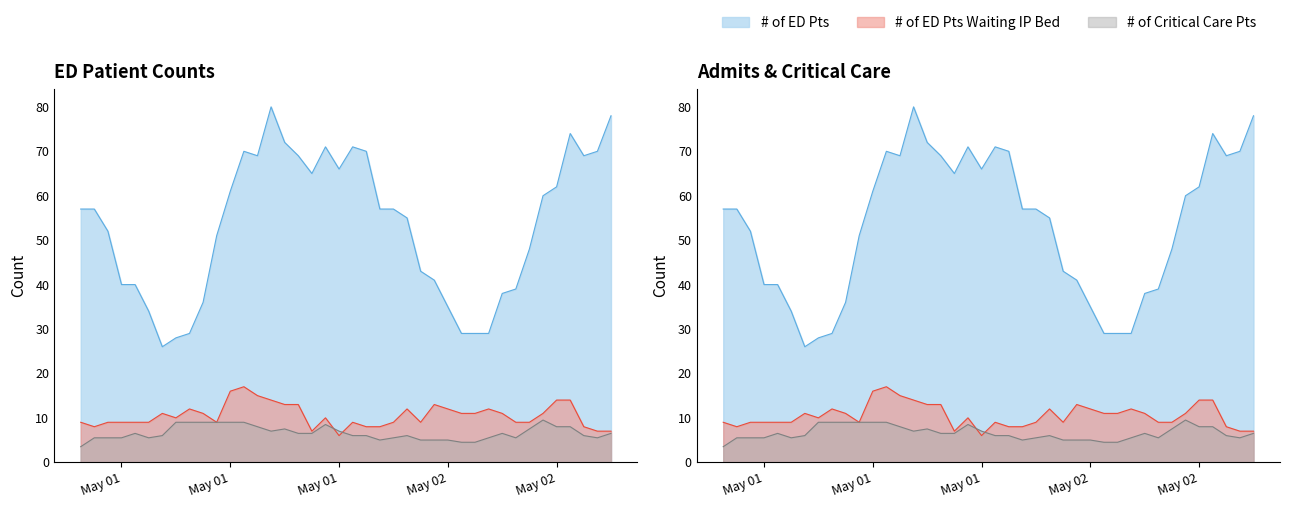

Rank the series by their maximum value, from lowest to highest.

# of Critical Care Pts - display, # of ED Pts Waiting IP Bed, # of ED Pts